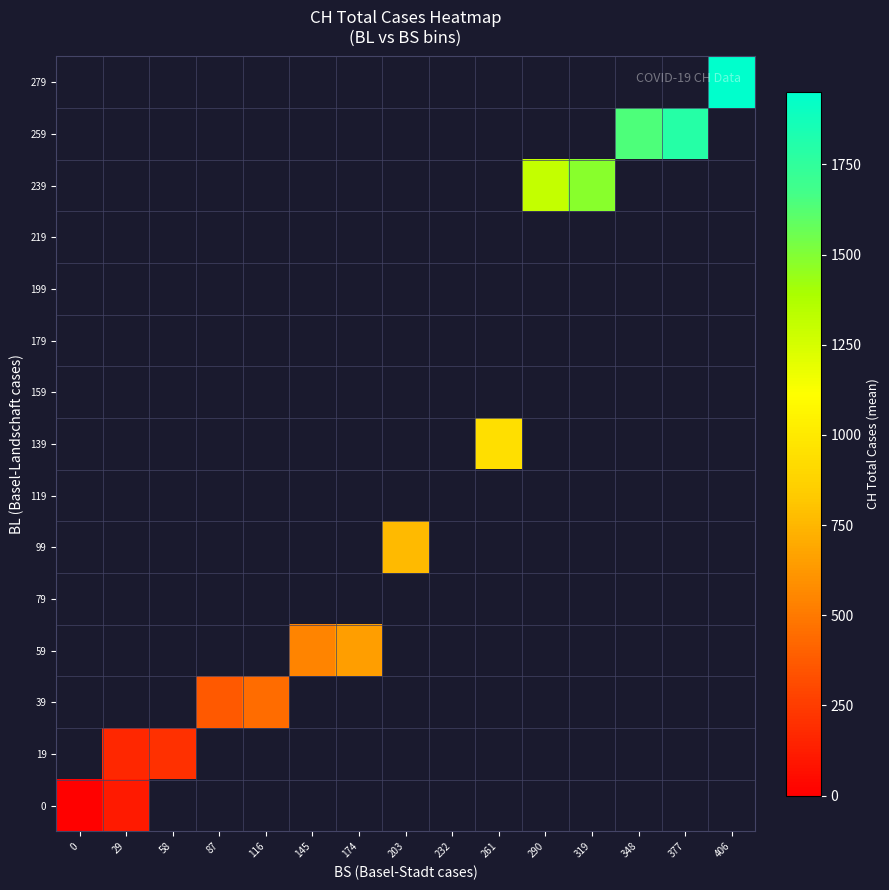

What is the difference between the maximum and minimum values in the 0 series?

102.5